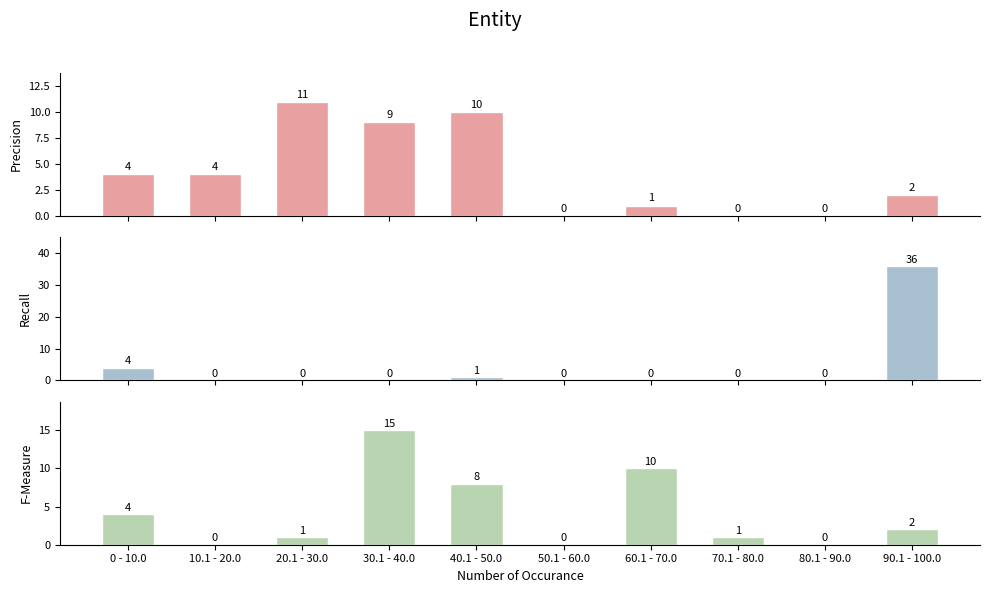

At which label does Precision reach its minimum?

50.1 - 60.0